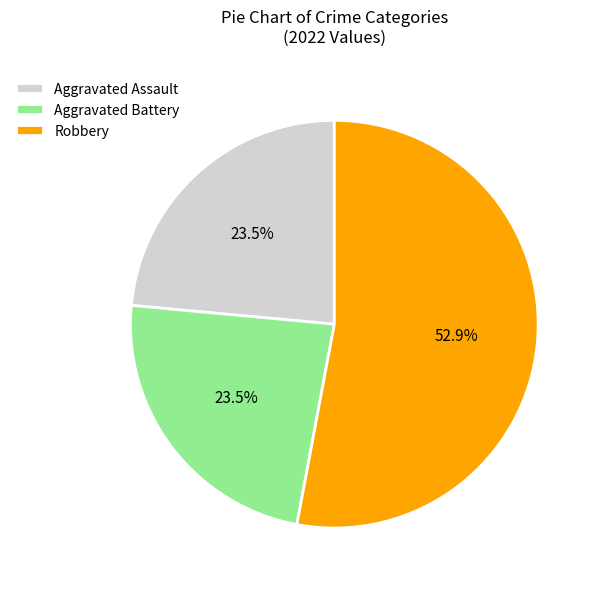

The Robbery slice represents 67% of the pie. True or false?

False